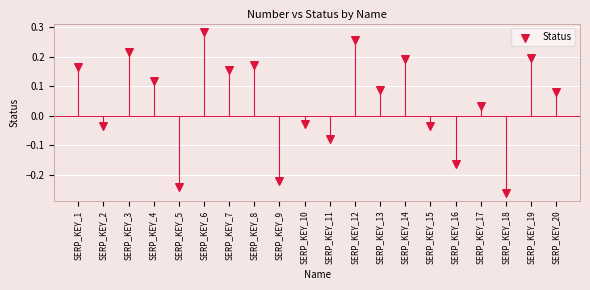

What is the range of Y values (max minus min)?

0.5